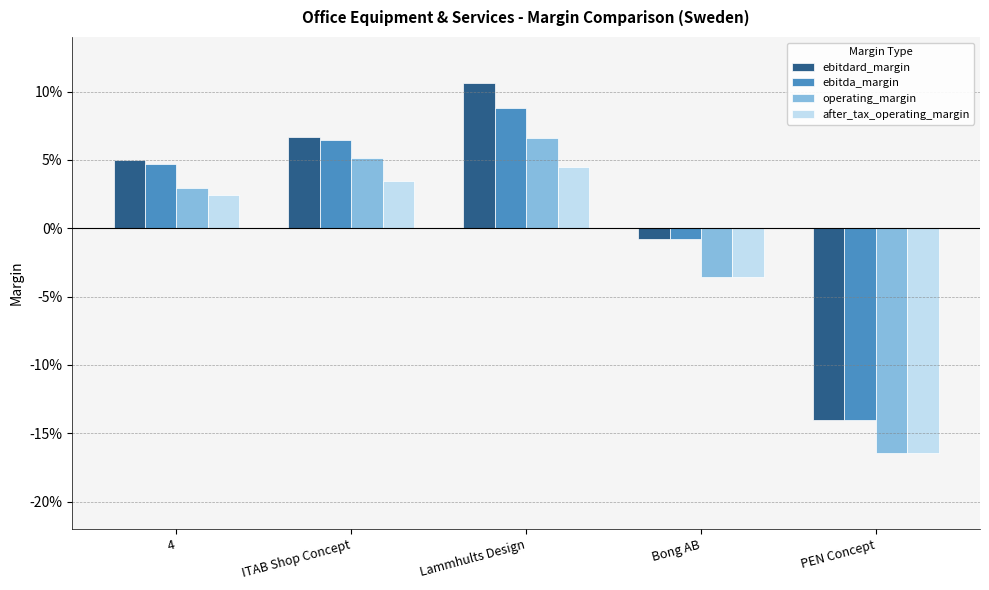

Which category has the highest value in the ebitda_margin series?

Lammhults Design